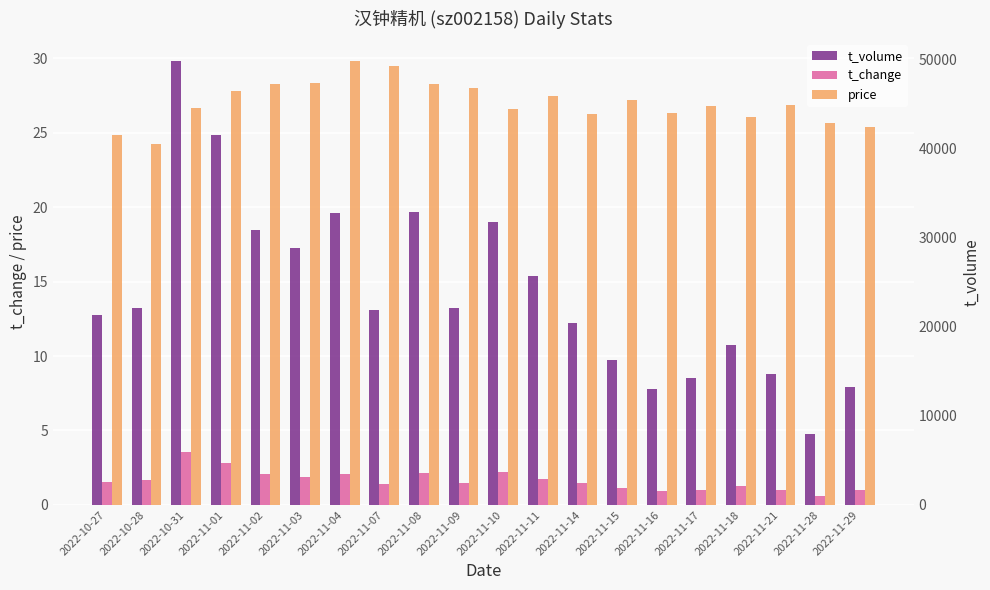

What is the label of the 7th bar from the left?

2022-11-04